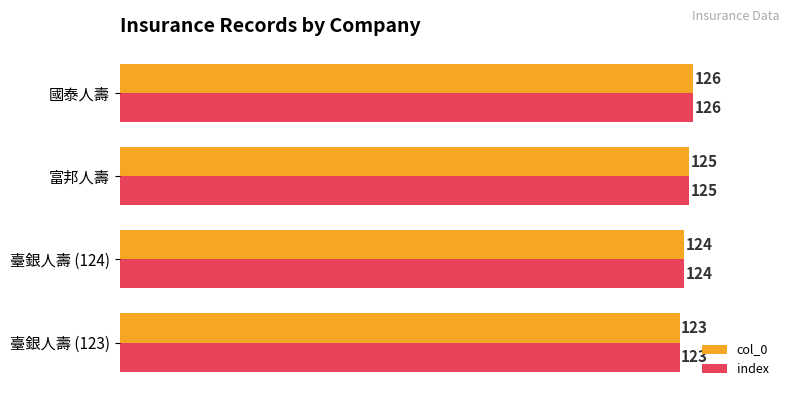

At which category is the sum across all series the highest?

國泰人壽